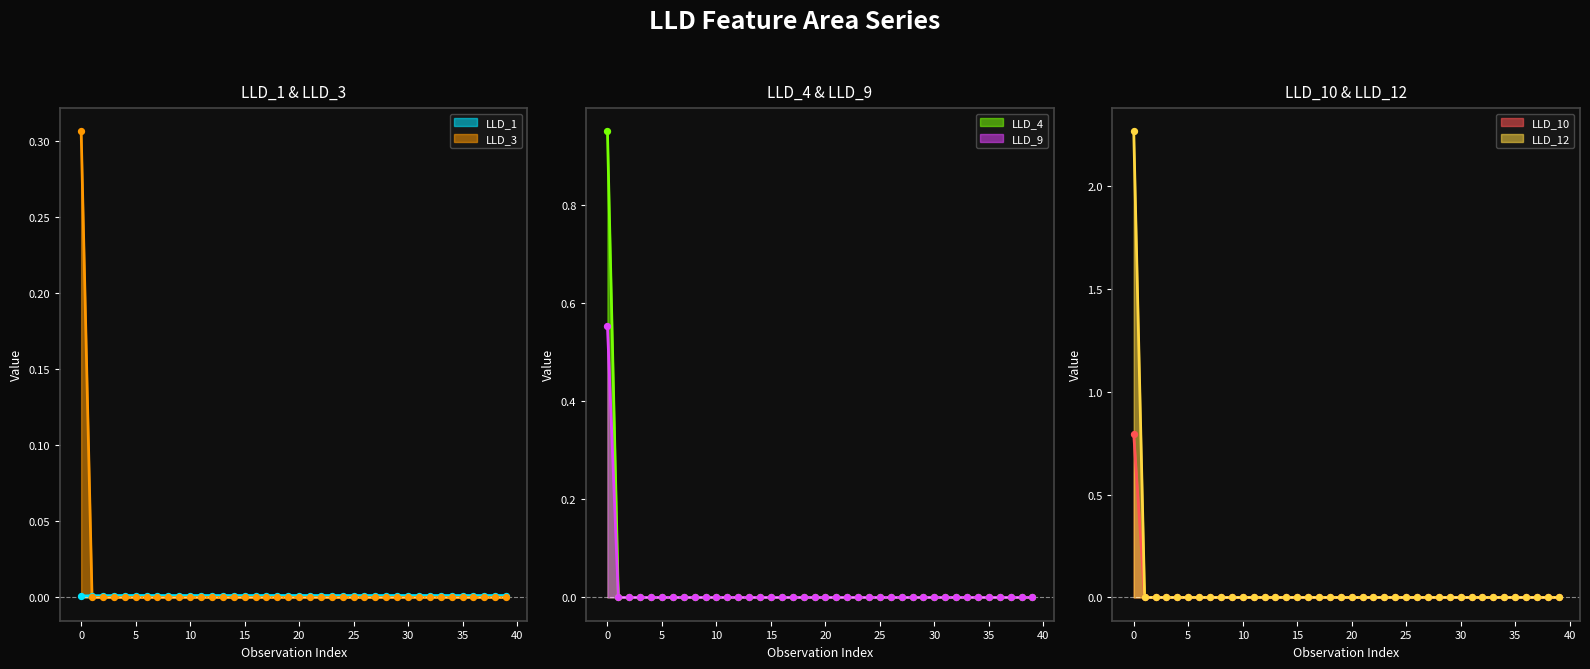

Which series reaches the maximum Y coordinate?

LLD_9